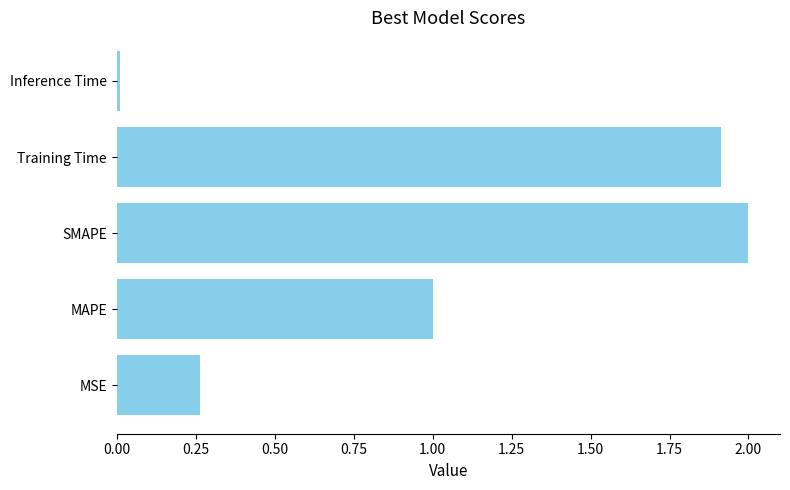

Rank the categories by value from lowest to highest.

Inference Time, MSE, MAPE, Training Time, SMAPE